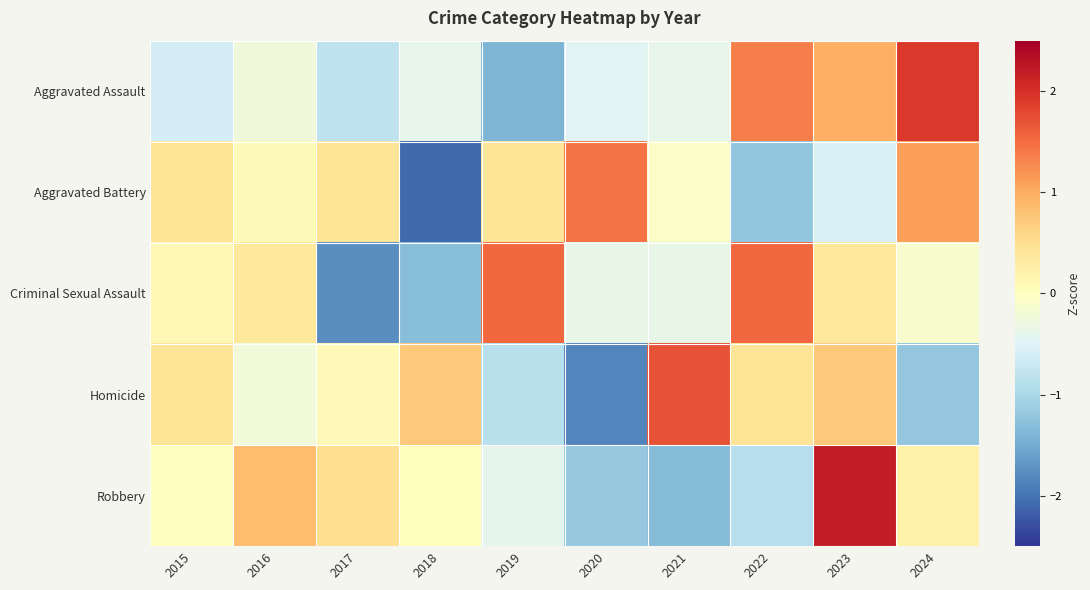

What is the minimum value shown in the chart?

-2.1